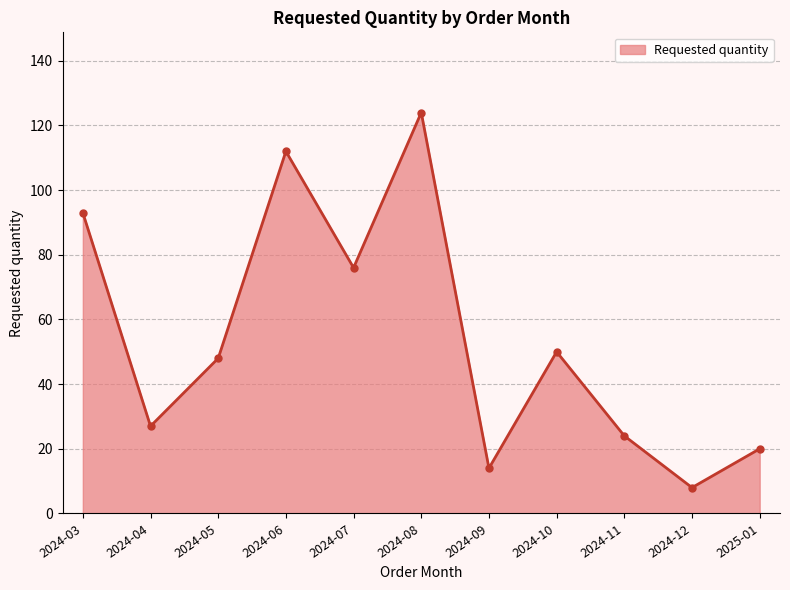

What is the ratio of the value at 2024-03 to the value at 2024-06?

0.8